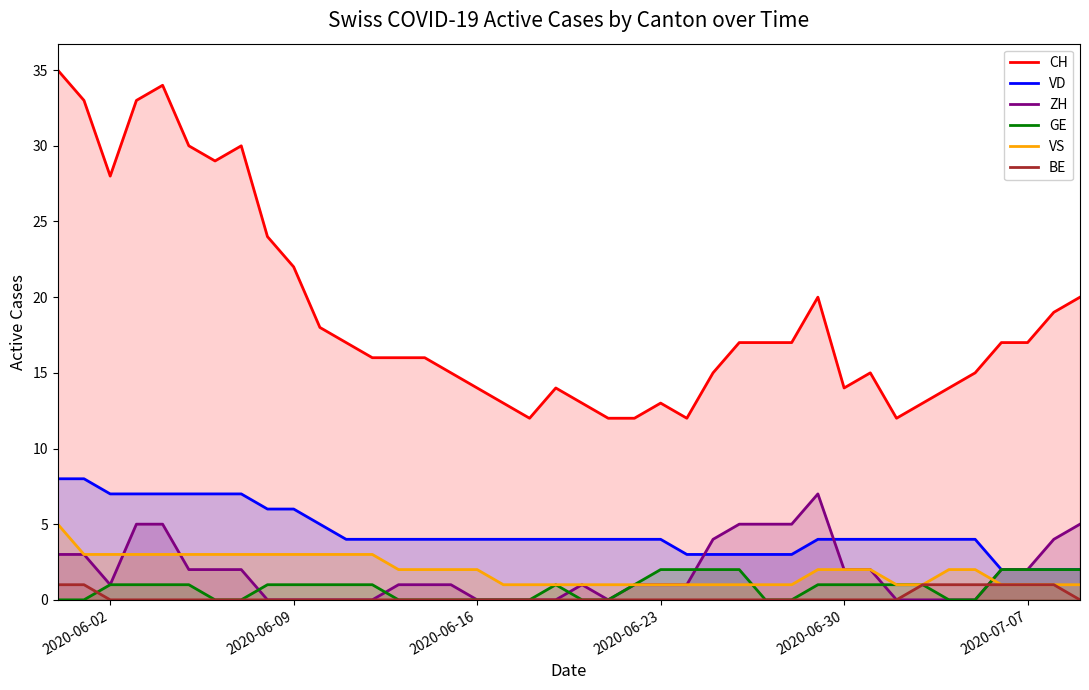

Which series has the largest total across all categories?

CH